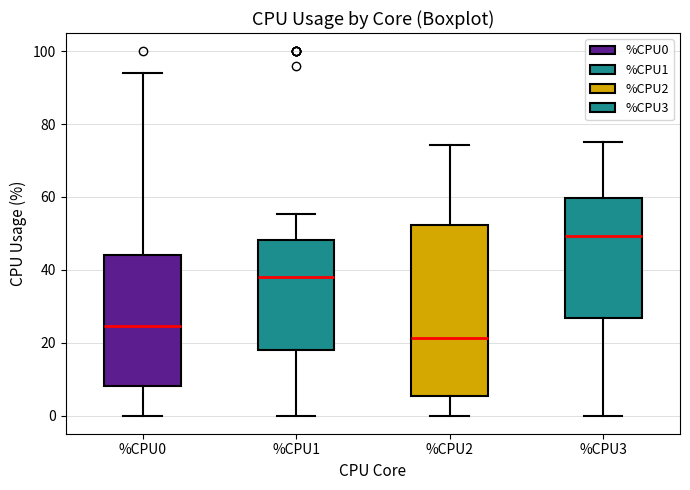

Reading left to right, transcribe this box plot: for each box, give where its median line is, the range the box spans, and where its two whiskers end, as read against the y-axis. The values are not printed on the chart, so give them approximately, as read against the axis.

%CPU0: median 24, box 8 to 44, whiskers 0 to 94
%CPU1: median 38, box 18 to 48, whiskers 0 to 56
%CPU2: median 22, box 6 to 52, whiskers 0 to 74
%CPU3: median 50, box 26 to 60, whiskers 0 to 76